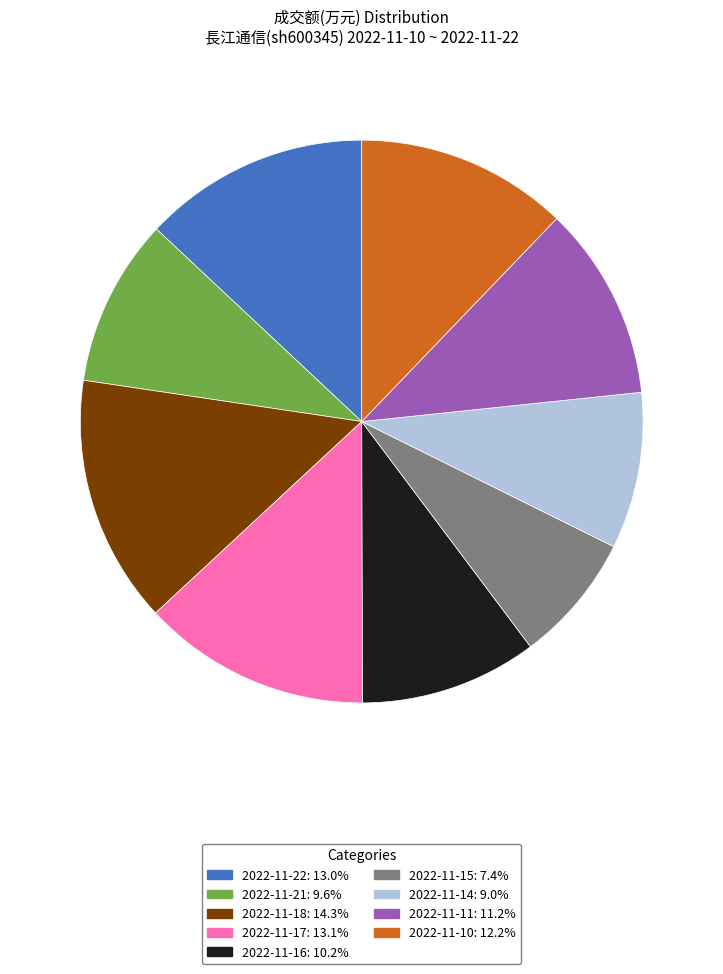

Is there any slice that represents more than half of the pie?

No